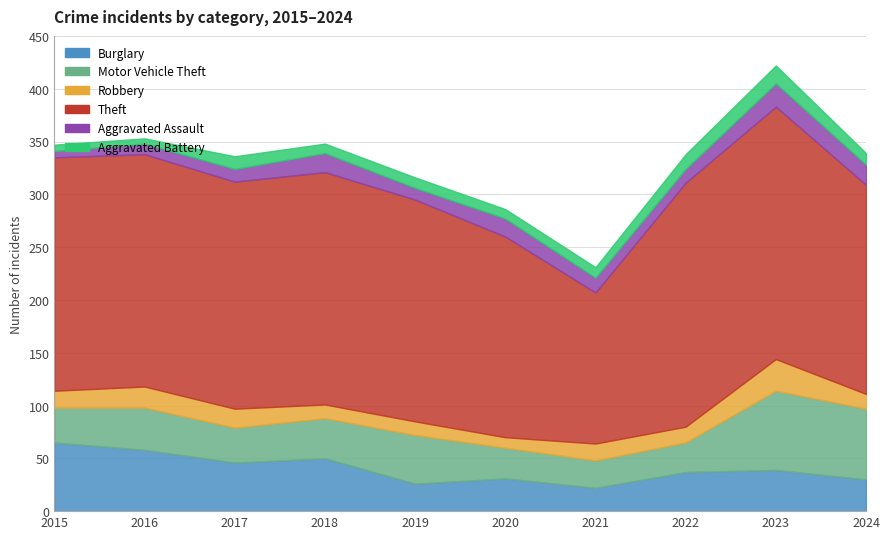

What is the sum of the Burglary values at 2016 and 2017?

104